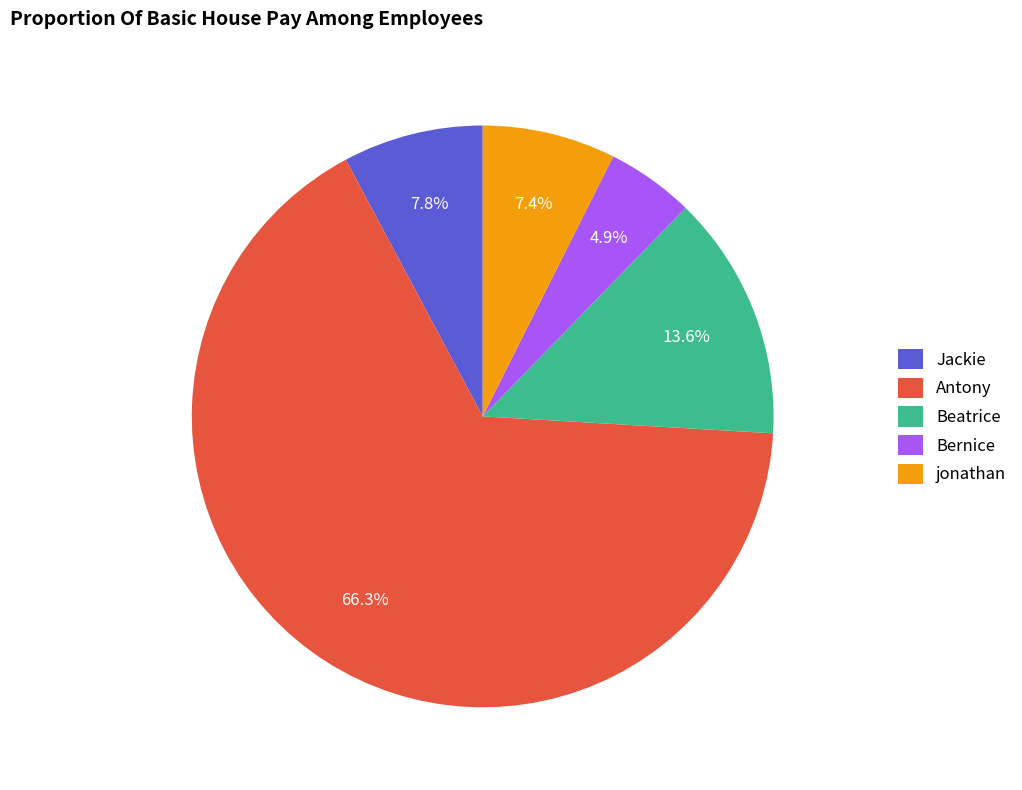

Approximately how many times larger is the value at Bernice compared to jonathan?

0.7